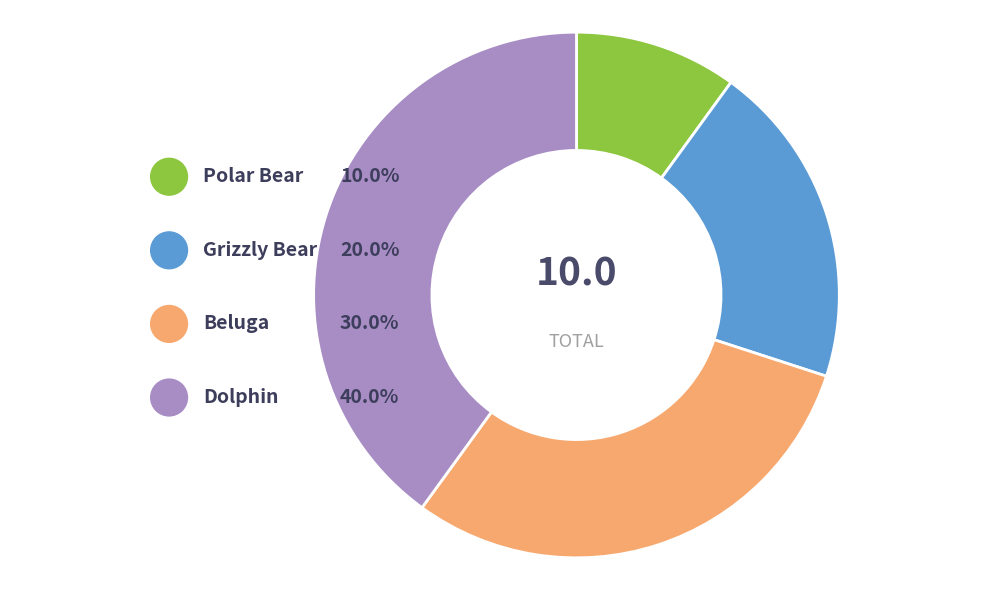

To the nearest percent, what is the difference between the Polar Bear and Dolphin slice percentages?

30%